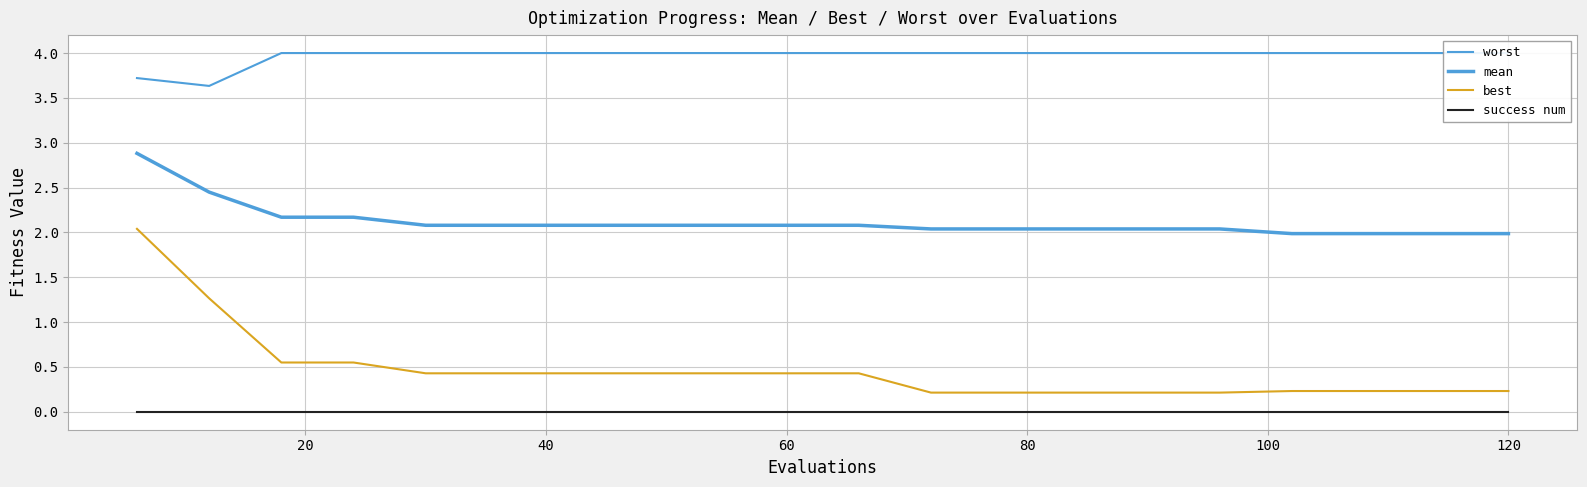

Does the chart display data point markers on the line(s)?

No